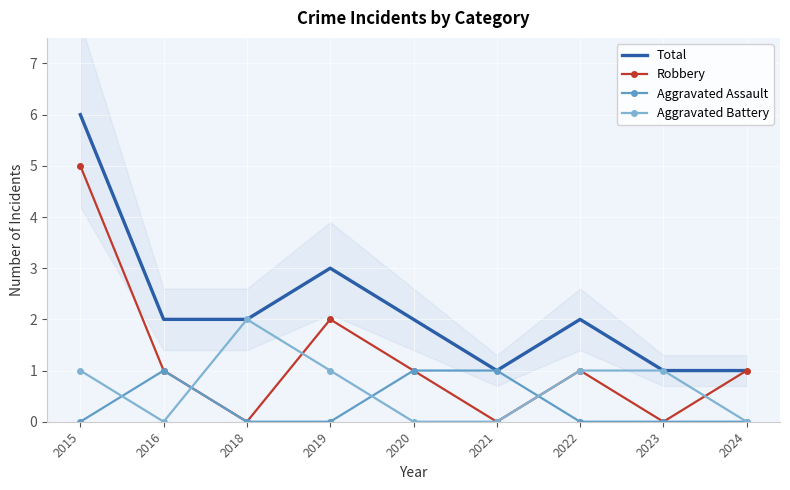

What is the average value of the Aggravated Battery series?

1